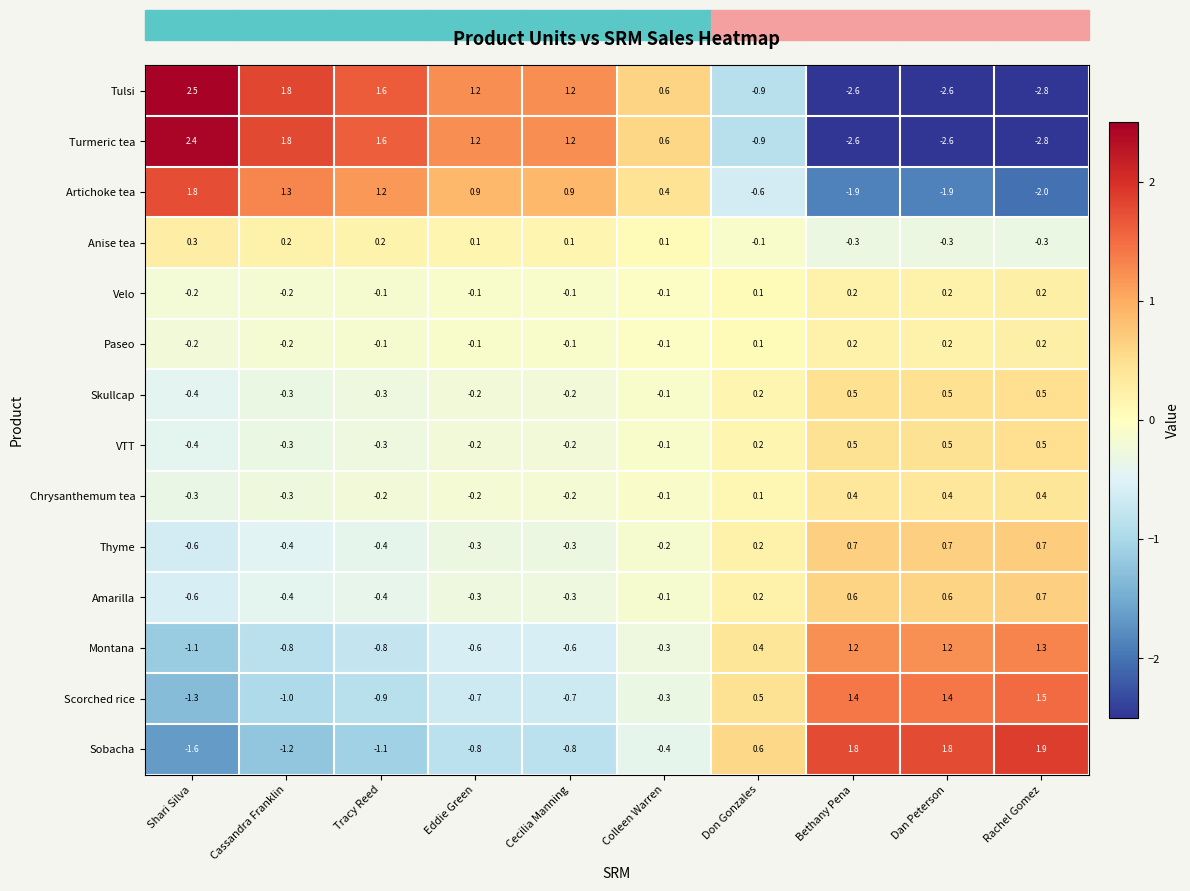

Is it true that Sobacha equals -1.7 at Cassandra Franklin?

False